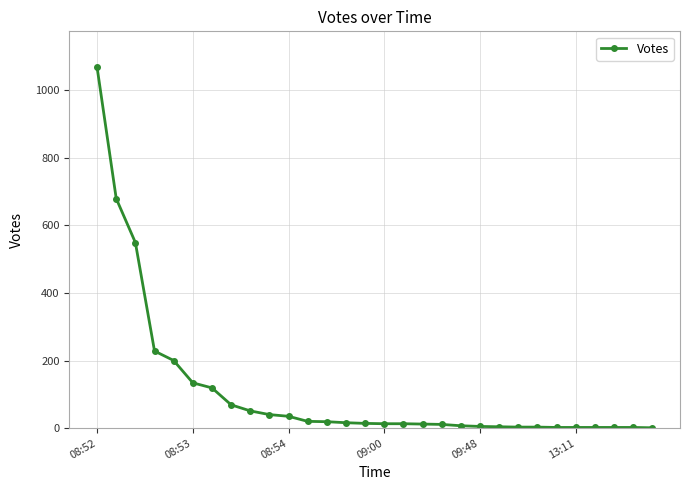

What is the difference between the maximum and second lowest values?

1065